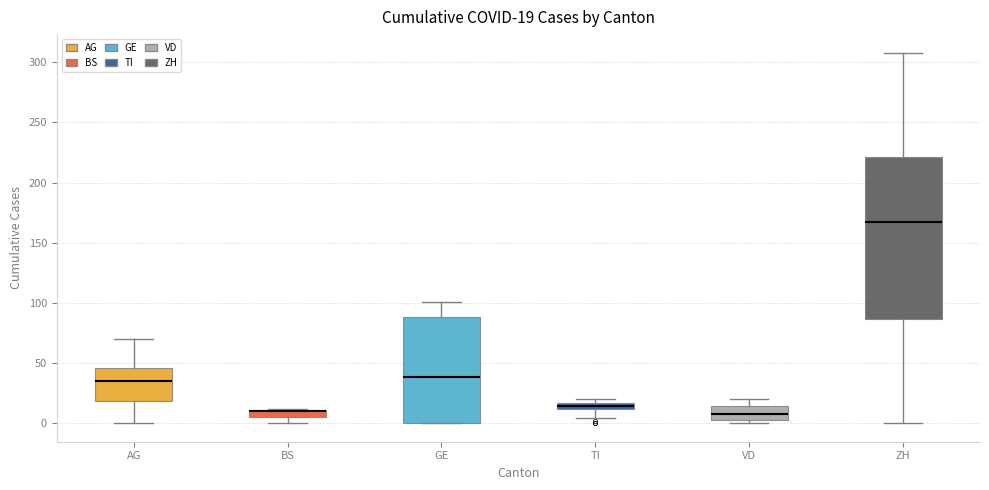

Comparing the boxes themselves (not the whiskers), which one is the tallest?

ZH